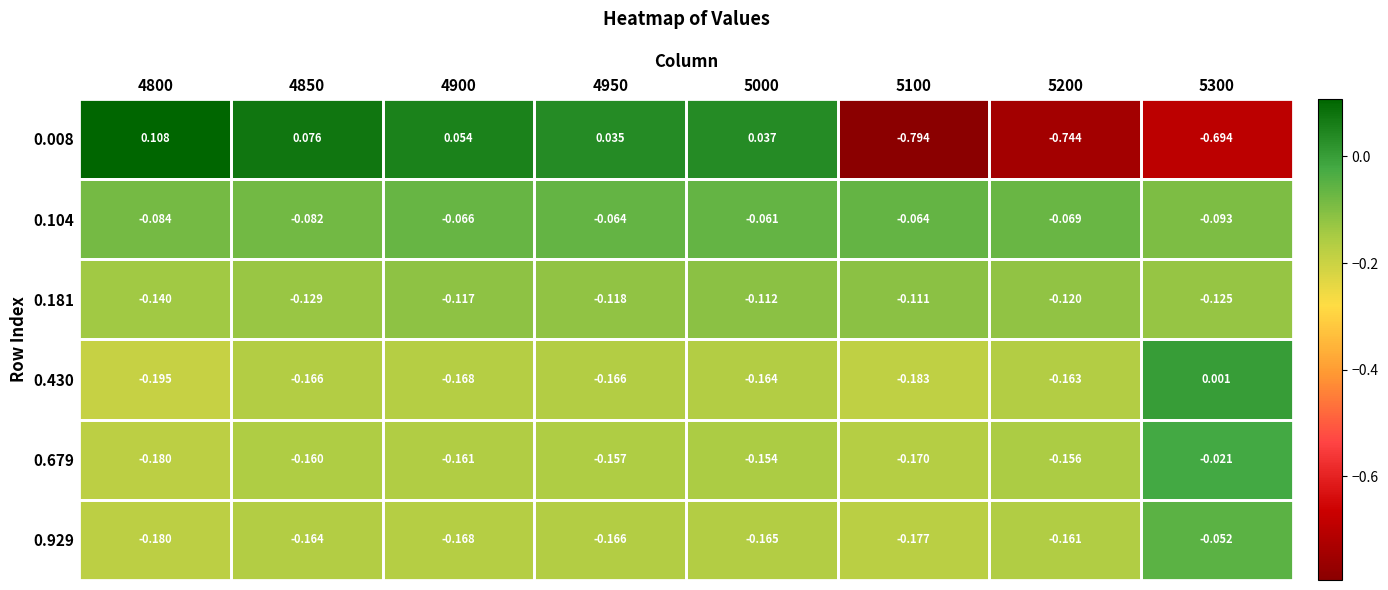

Is the value of 0.679 at 5000 greater than the value of 0.104 at 4850?

No